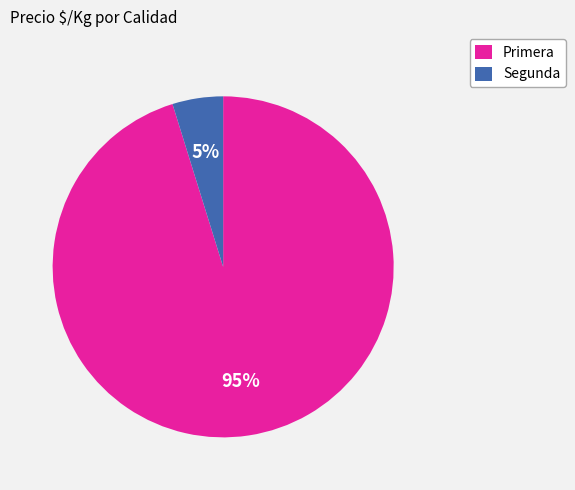

Between Primera and Segunda, which is larger?

Primera